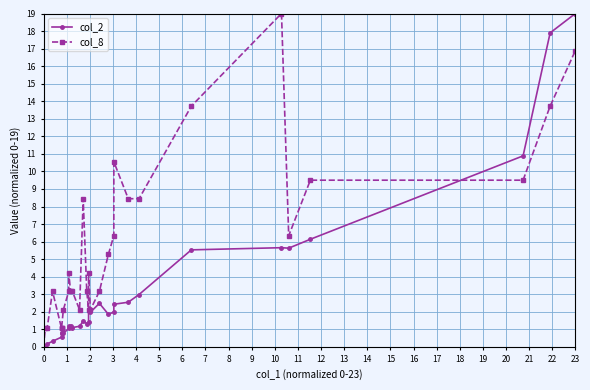

What are all the series names shown in the legend?

col_2, col_8